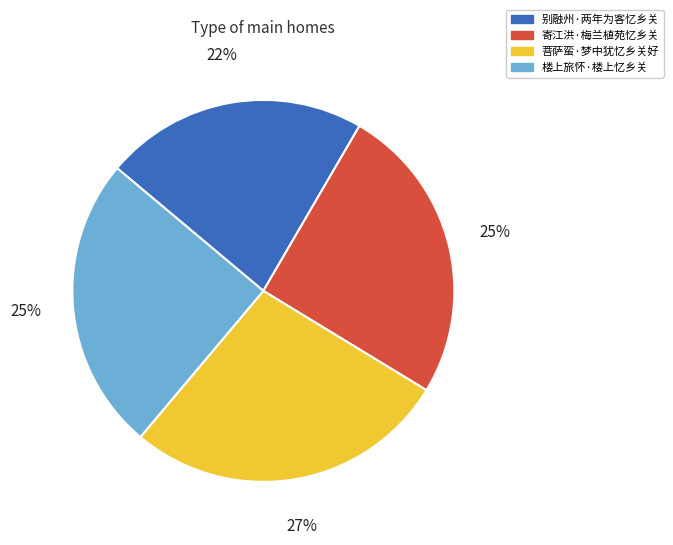

To the nearest percent, what is the difference between the largest and smallest slice percentages?

5%